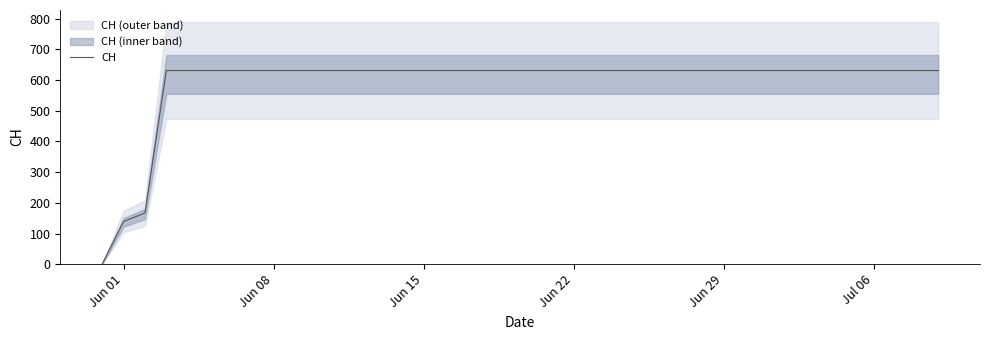

True or false: the data has more than 2 interior local peaks.

False